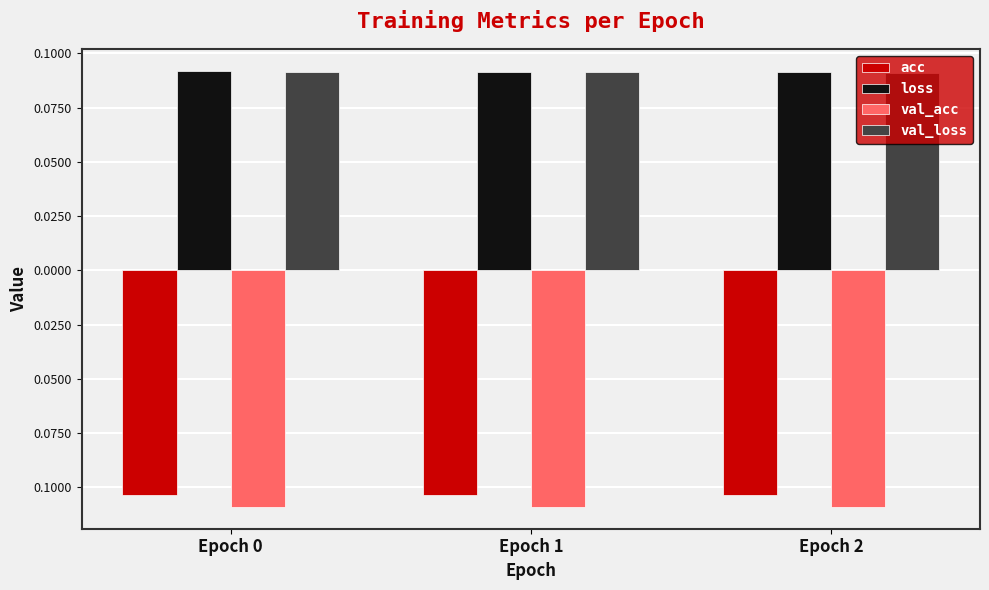

Reading left to right, list all the values displayed in this chart.

acc: -0.1	-0.1	-0.1
loss: 0.1	0.1	0.1
val_acc: -0.1	-0.1	-0.1
val_loss: 0.1	0.1	0.1